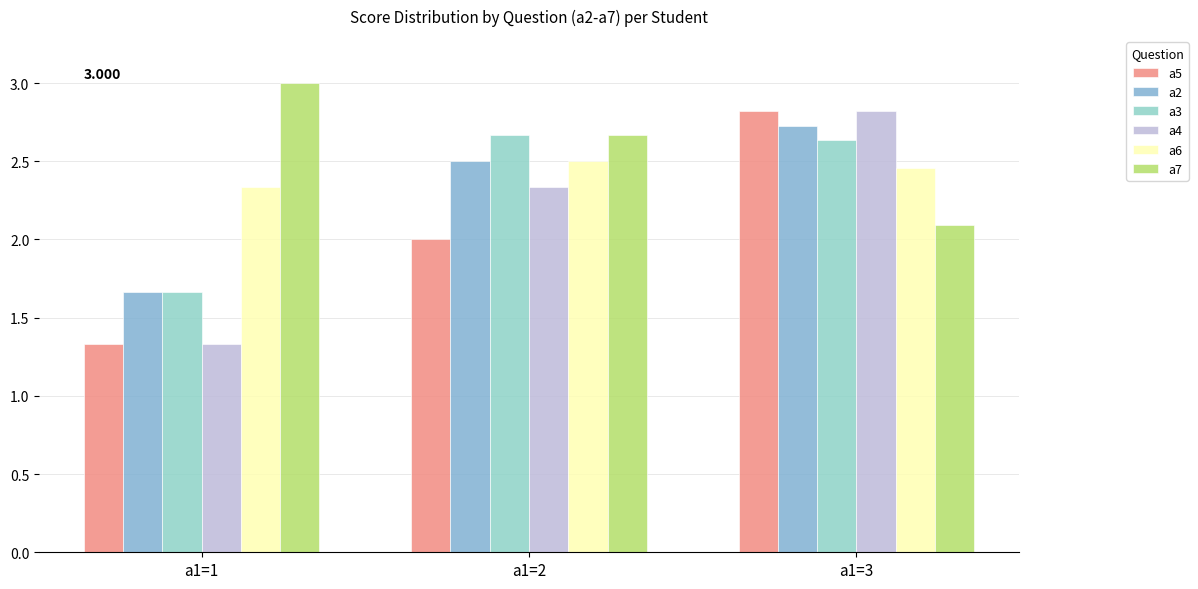

Reading left to right, extract all data points from this chart.

a5: a1=1=1.3	a1=2=2.0	a1=3=2.8
a2: a1=1=1.7	a1=2=2.5	a1=3=2.7
a3: a1=1=1.7	a1=2=2.7	a1=3=2.6
a4: a1=1=1.3	a1=2=2.3	a1=3=2.8
a6: a1=1=2.3	a1=2=2.5	a1=3=2.5
a7: a1=1=3.0	a1=2=2.7	a1=3=2.1